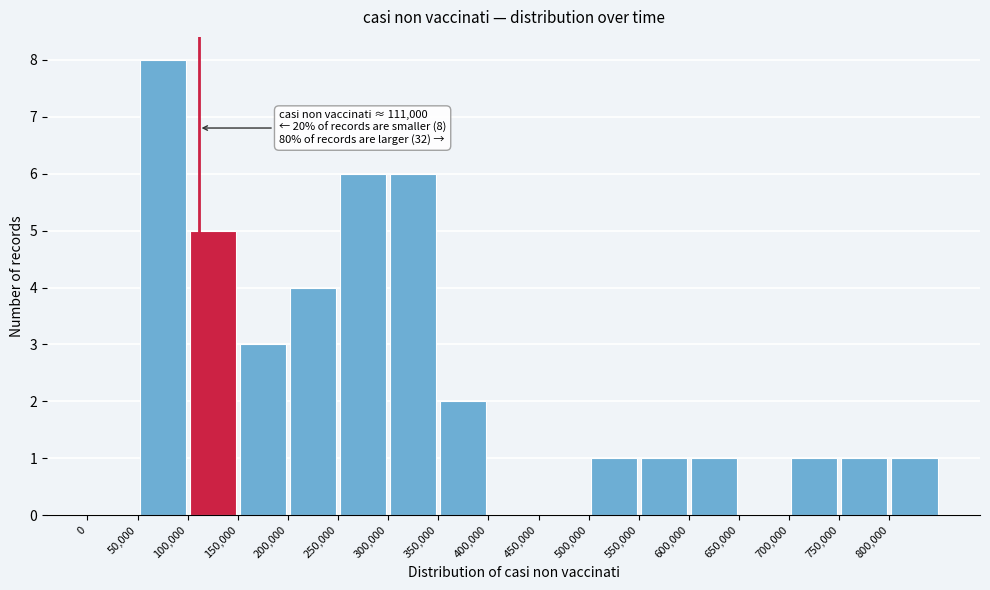

Over which range of the x-axis is the bar tallest?

50000 to 100000